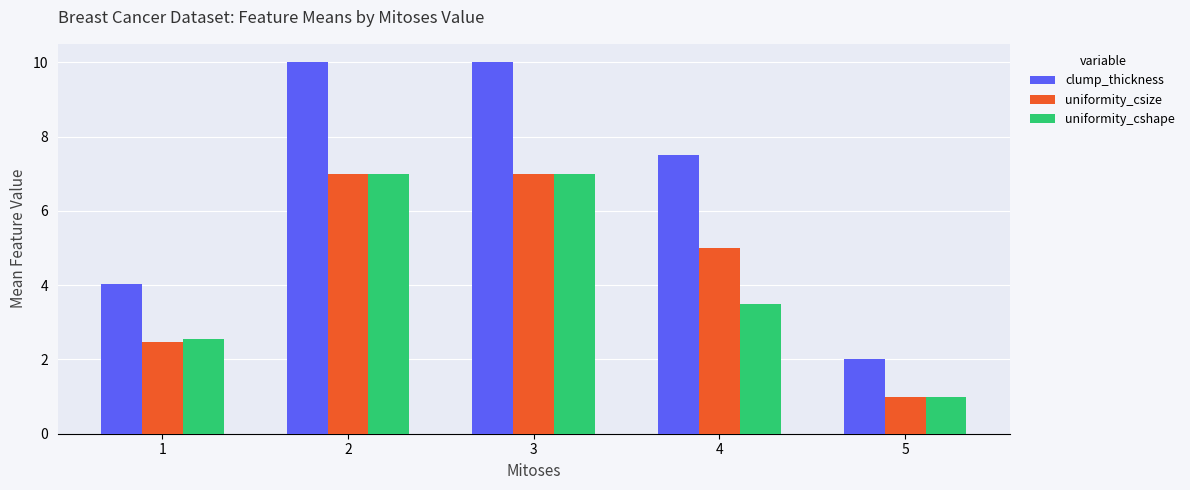

At how many categories does at least one series exceed 3?

4